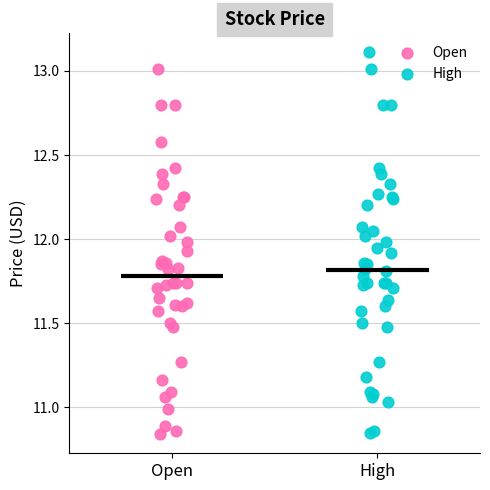

Which series contains the highest Y value?

High